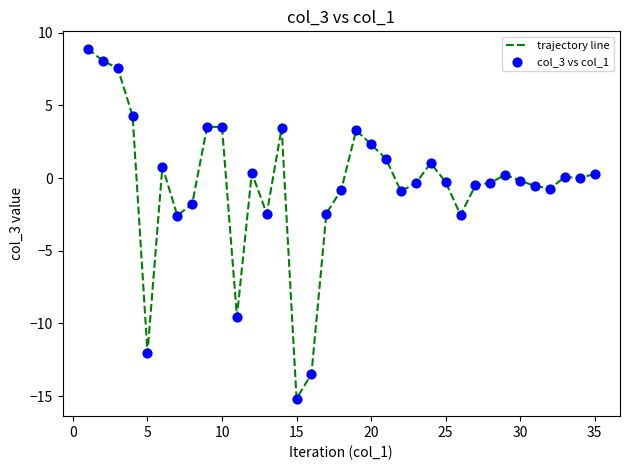

What is the maximum value shown in the chart?

8.9